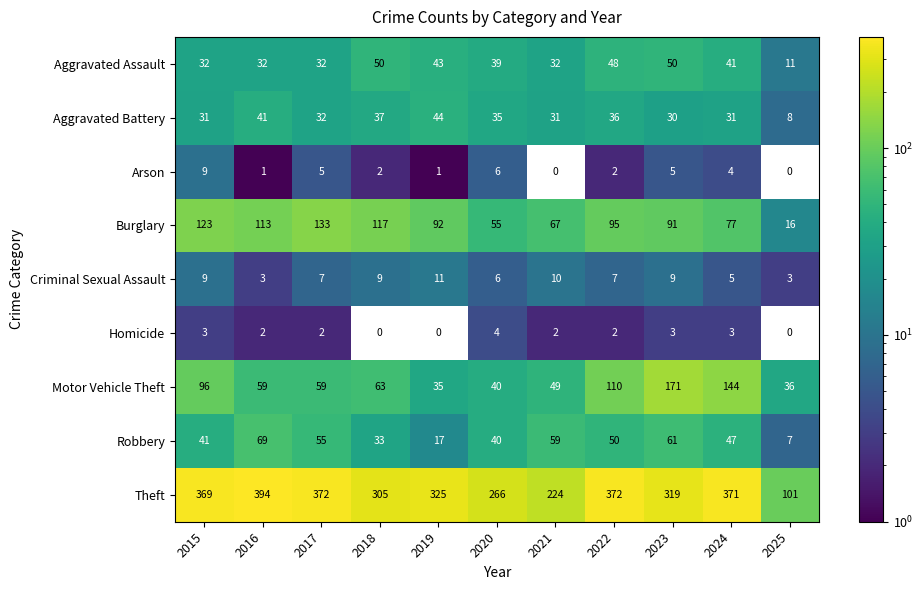

Which has a higher value, 2018 or 2024?

2018